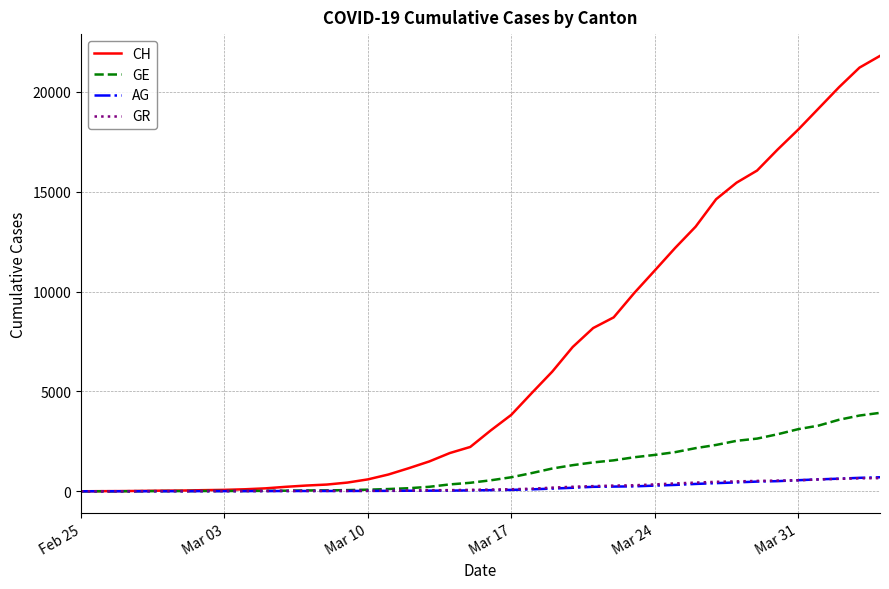

What is the average value of the AG series?

187